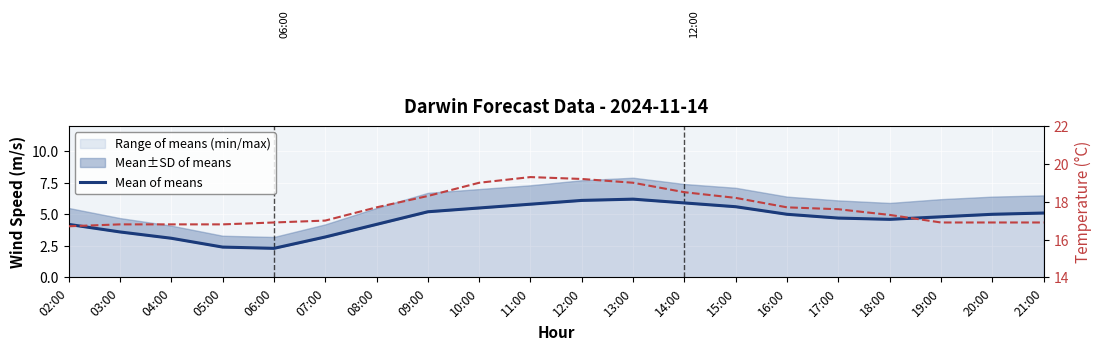

How many interior local valleys does the Mean of means series have?

2